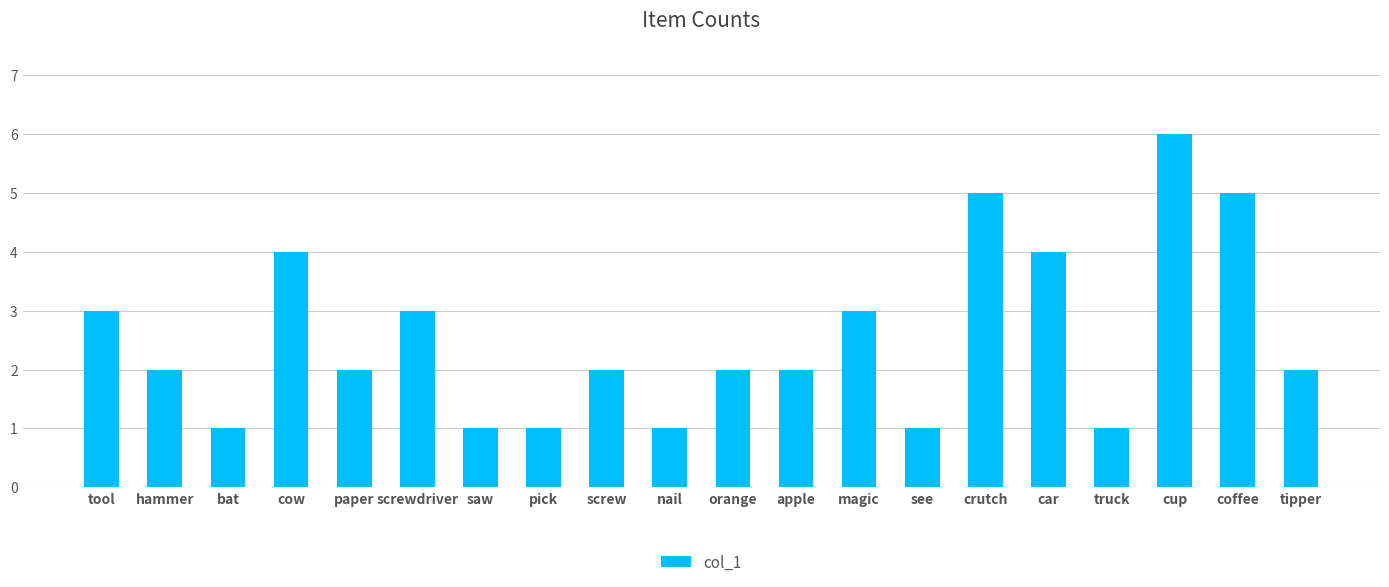

What is the label of the 6th bar from the right?

crutch